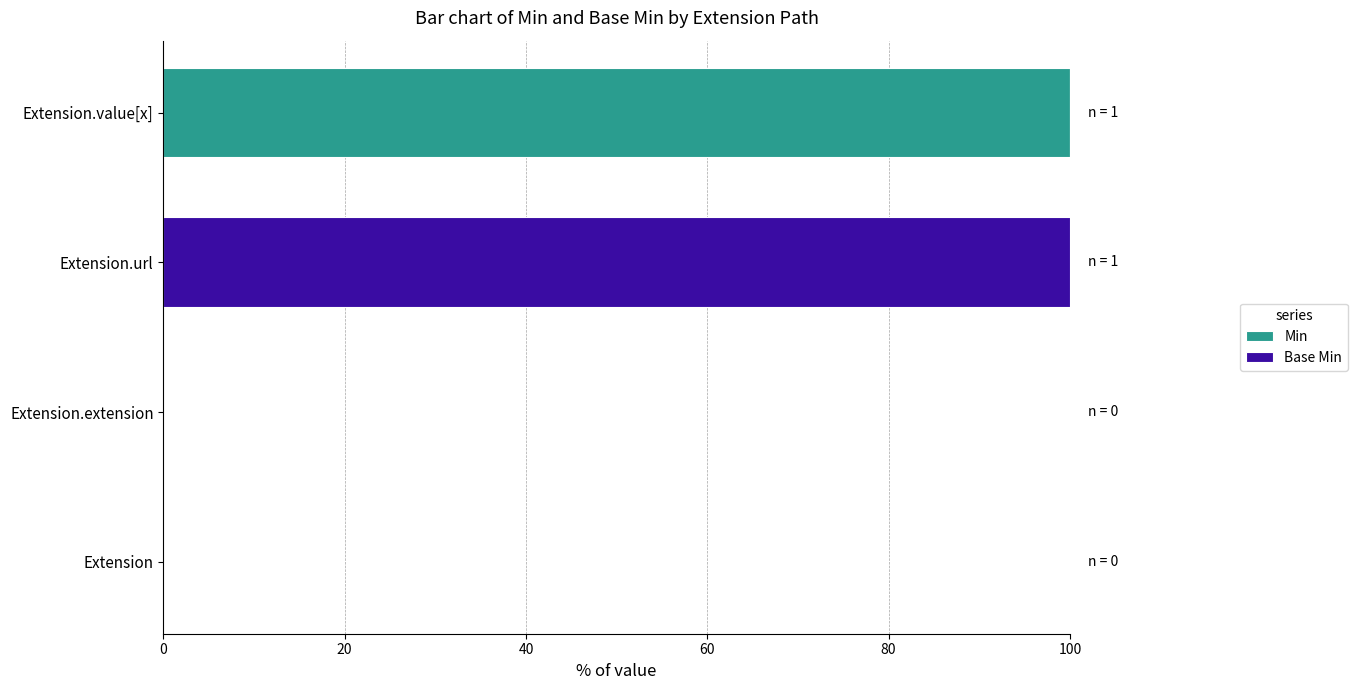

Count the Min values in the range 0 to 100.

4